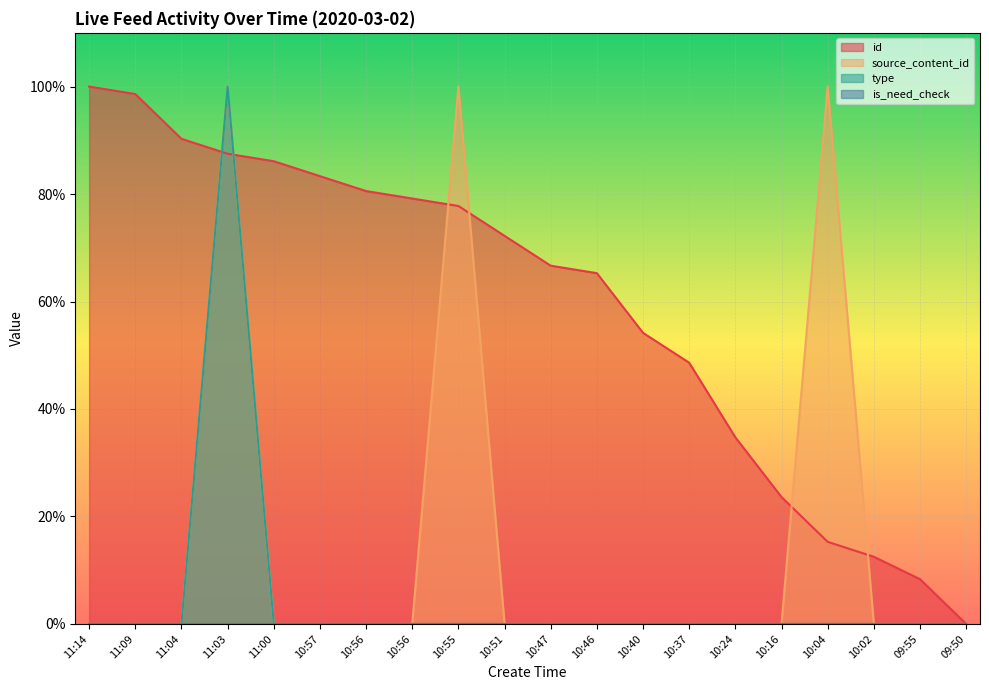

How many values in type are above zero?

1